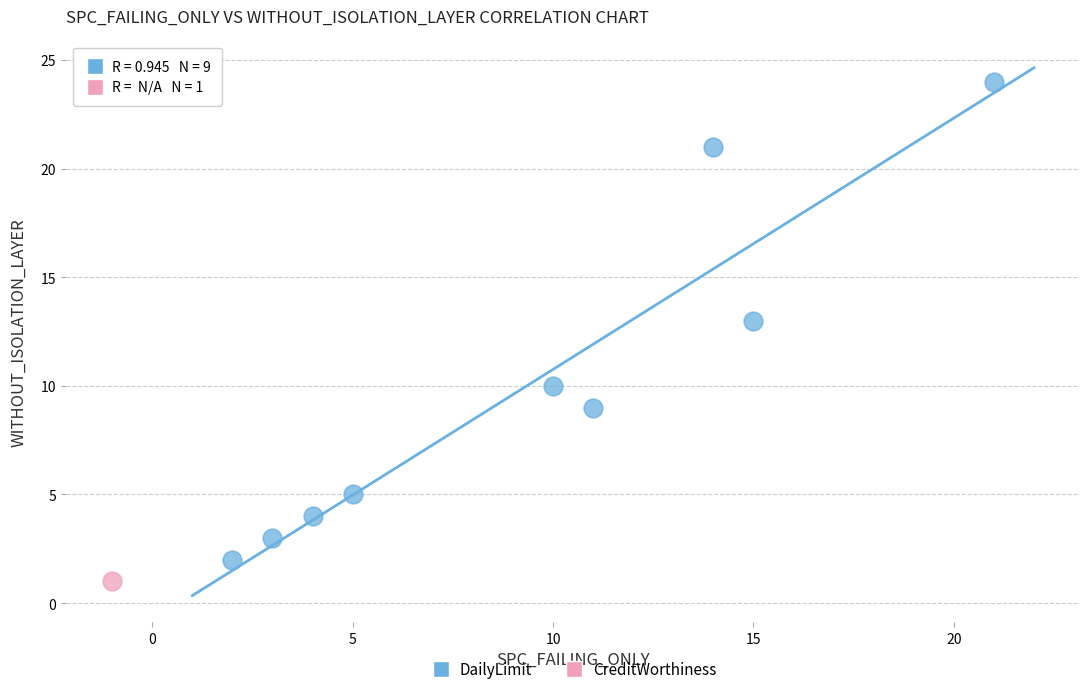

What are all the series names shown in the legend?

DailyLimit, CreditWorthiness